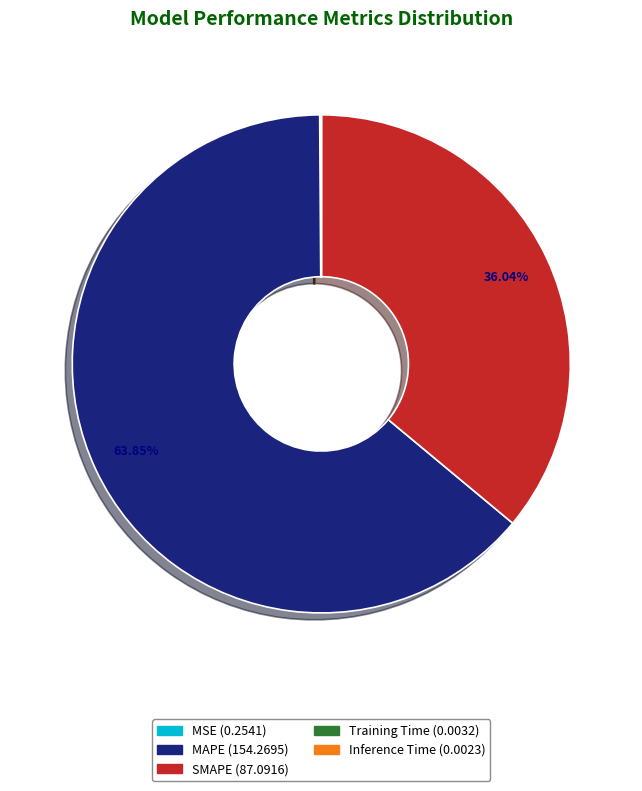

Which slice is the largest?

MAPE